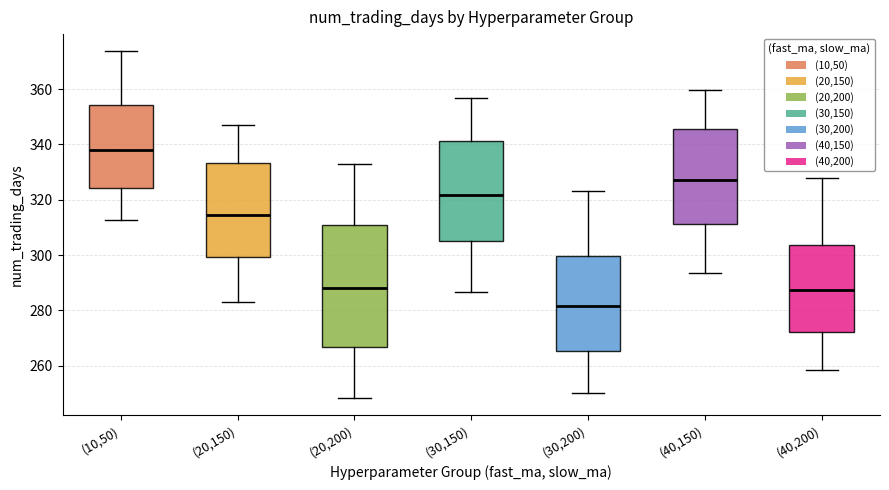

Comparing the boxes themselves (not the whiskers), which one is the tallest?

(20,200)